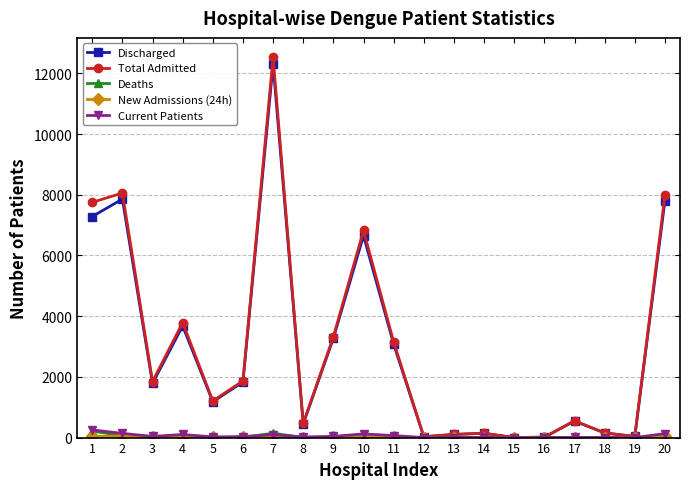

Which series changed the most between 9 and 20?

Total Admitted